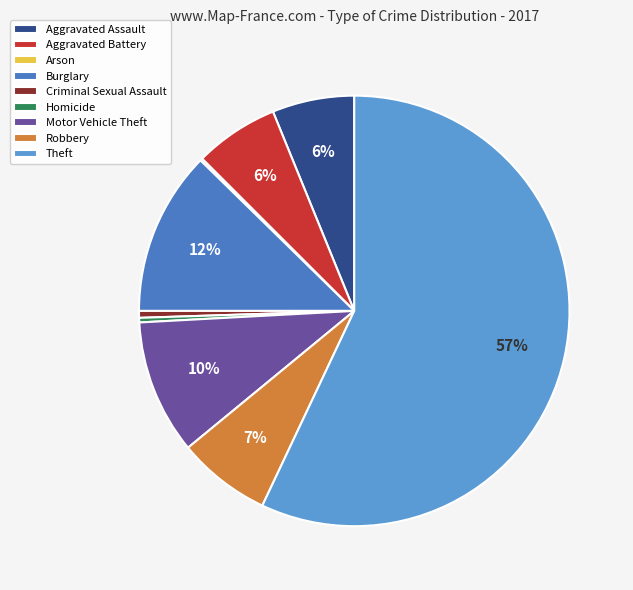

Does Theft represent more than half of the total?

Yes